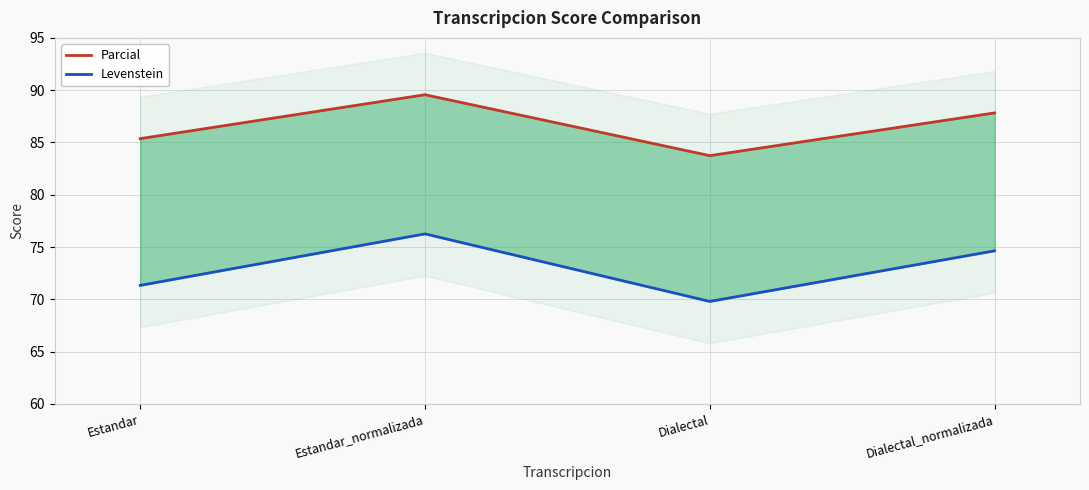

True or false: Parcial and Levenstein intersect in this chart.

False